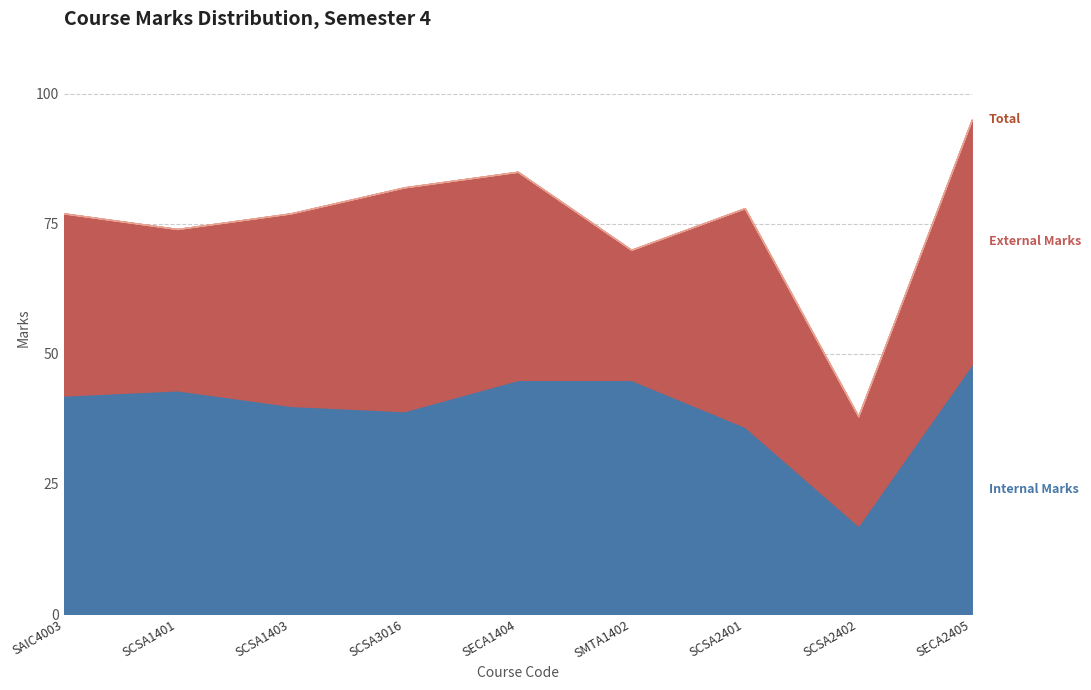

Where is the first local maximum for Total?

SECA1404